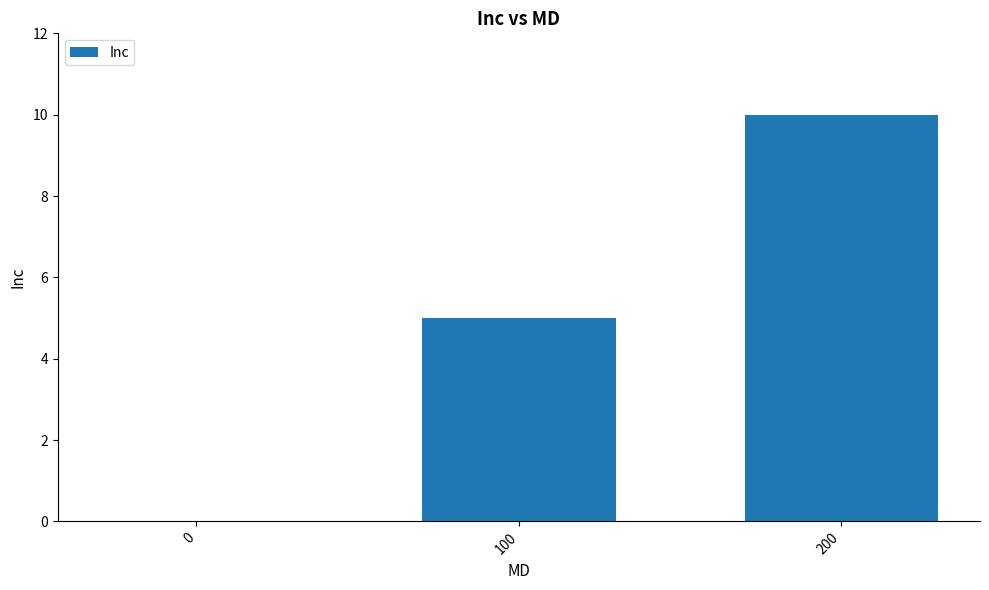

Reading right to left, list all the values displayed in this chart.

10	5	0